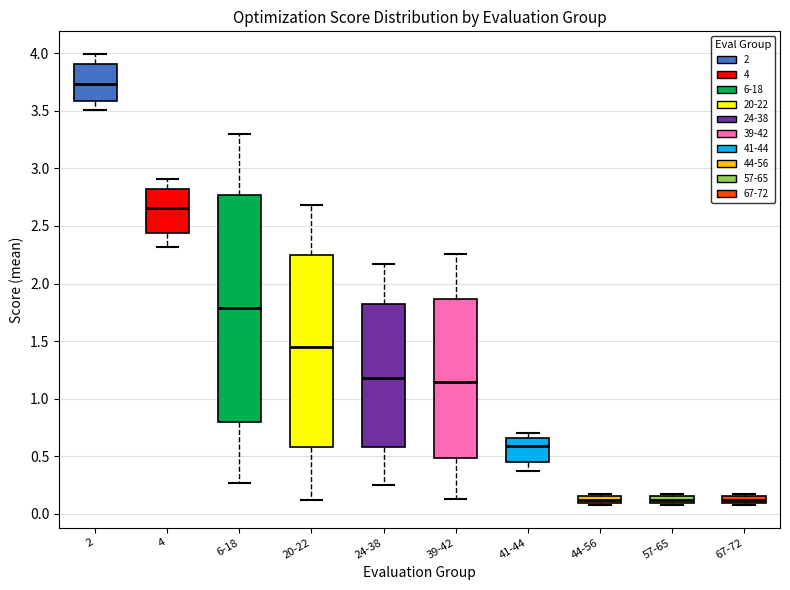

Which box has the highest median line?

2